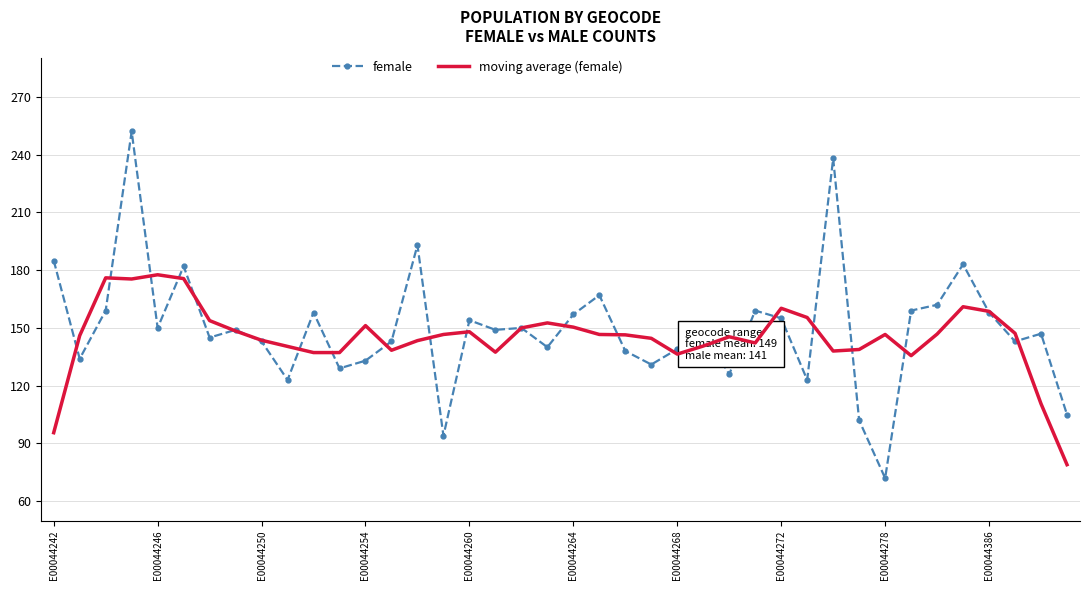

What is the difference between the maximum and second lowest values in the moving average (female) series?

82.0